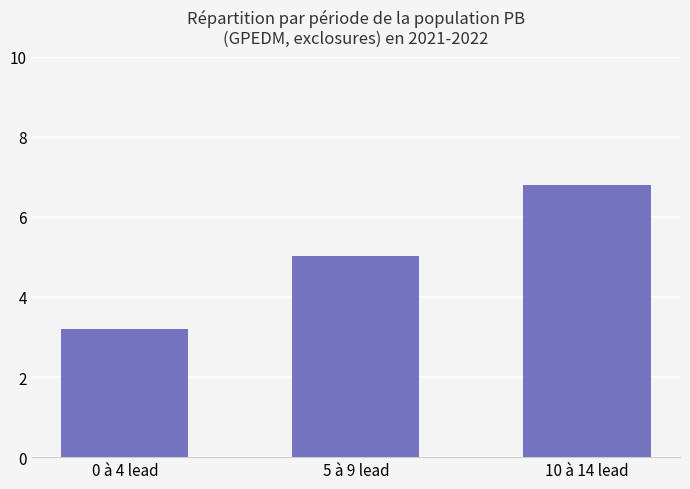

What is the label of the 1st bar from the left?

0 à 4 lead